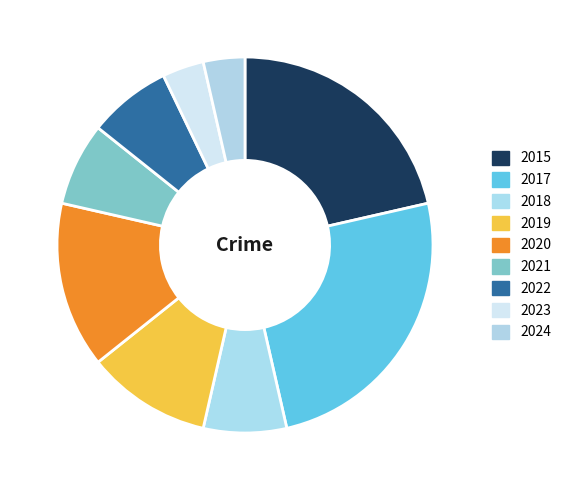

Count the number of slices in the pie.

9